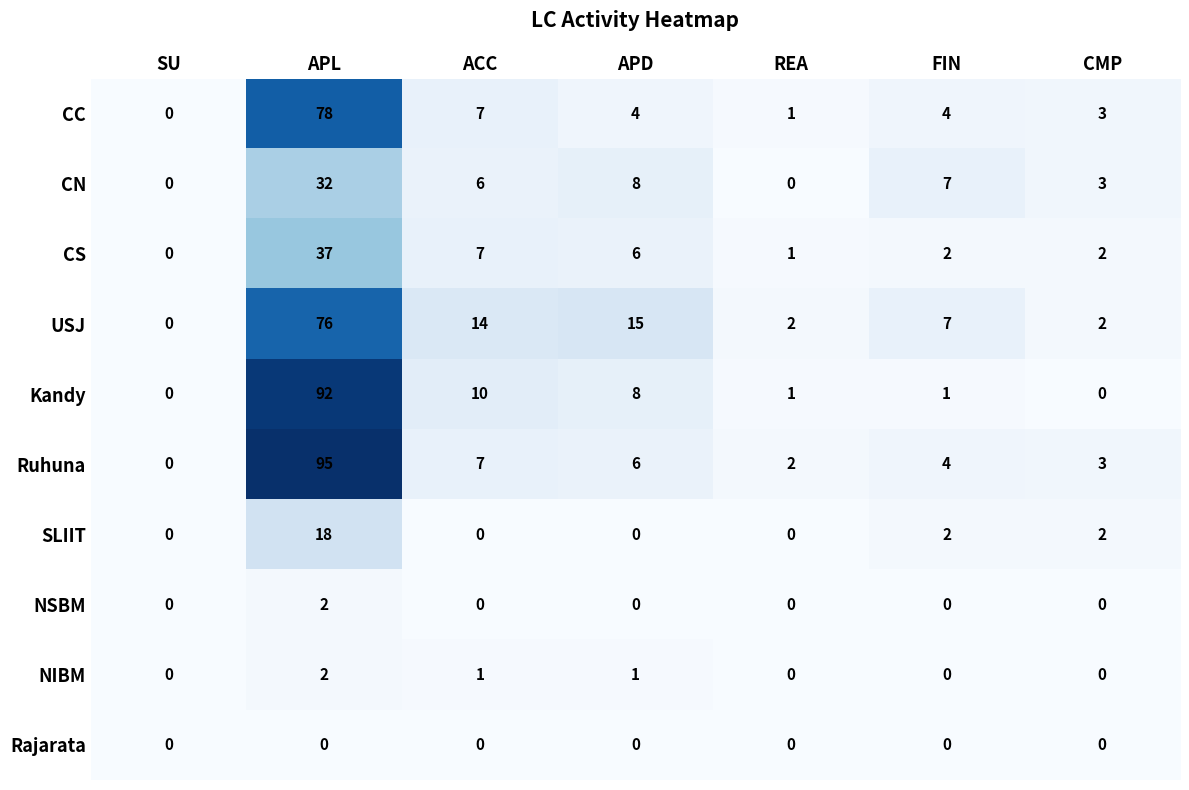

What is the sum of the CS values at REA and FIN?

3